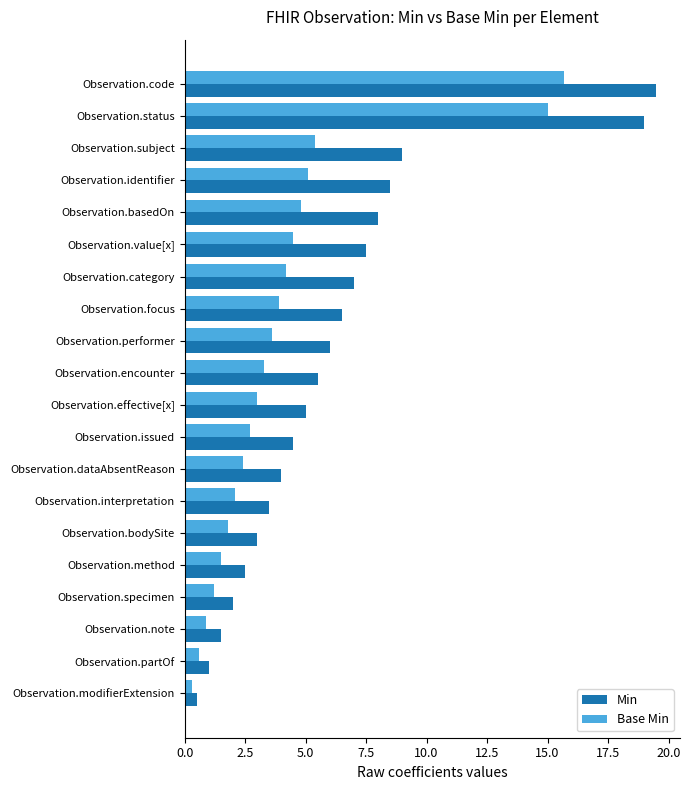

At which label does Min reach its peak?

Observation.code